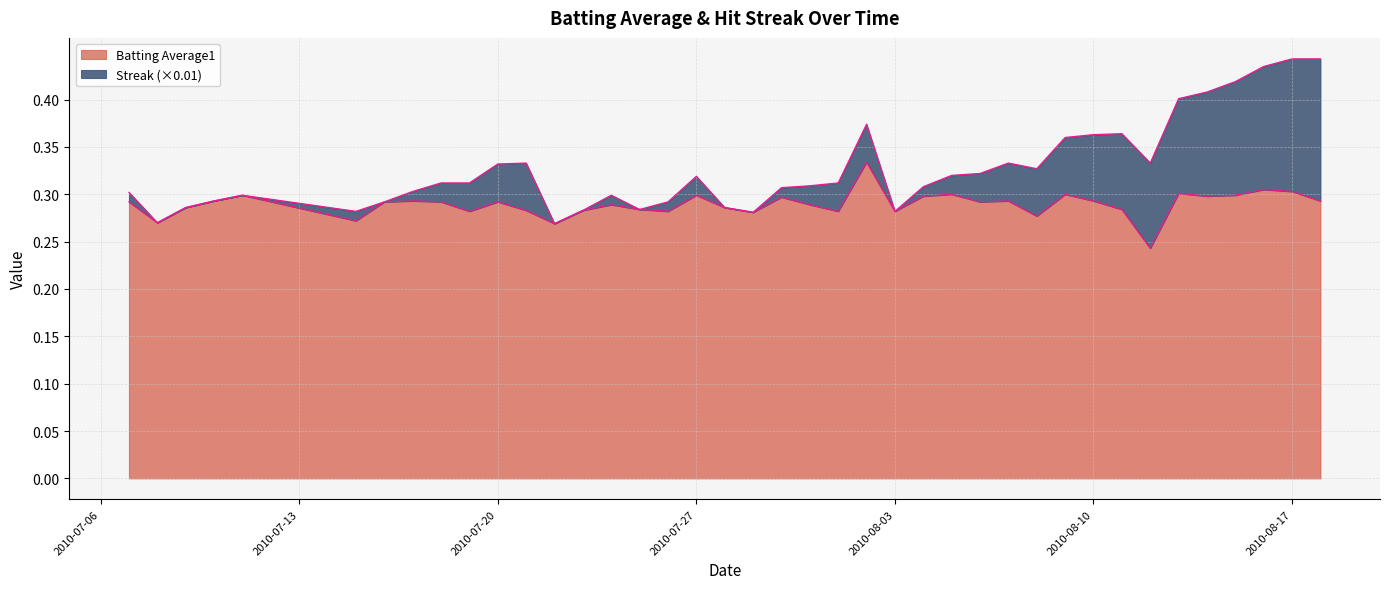

True or false: the data shows 0.2 at 2010-08-03.

False